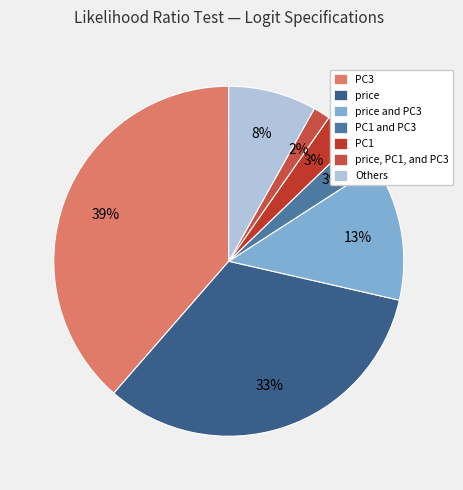

Does PC1 and PC3 account for over 50% of the chart?

No